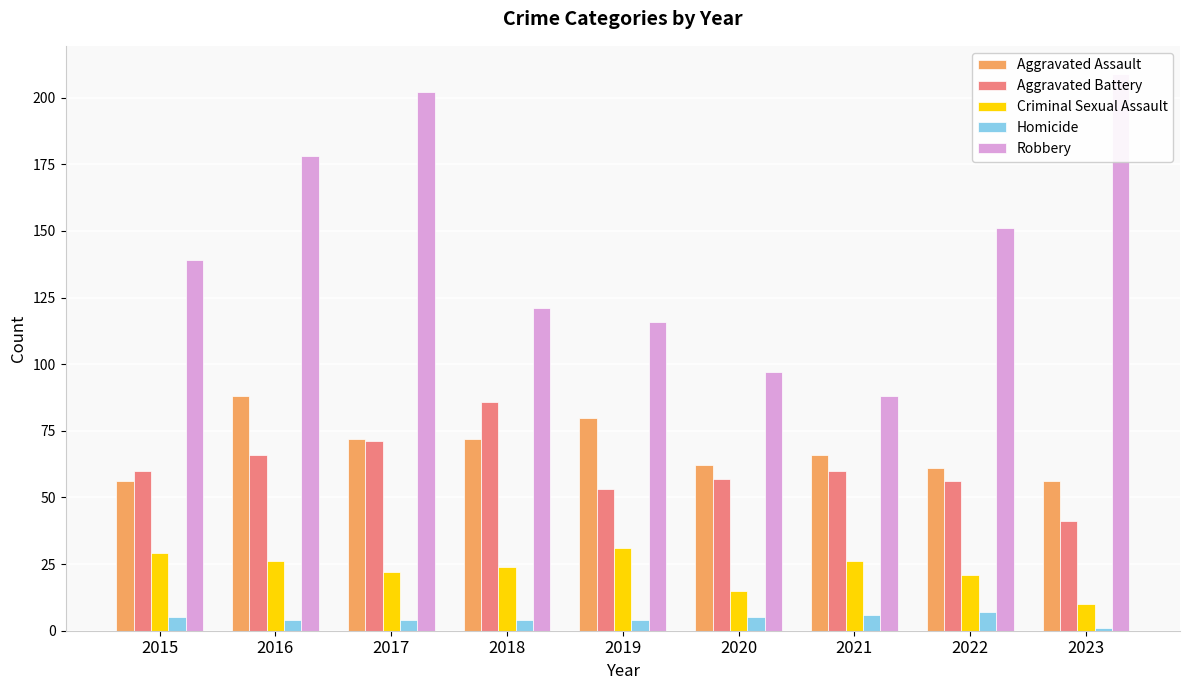

Which category has the lowest value in the Robbery series?

2021